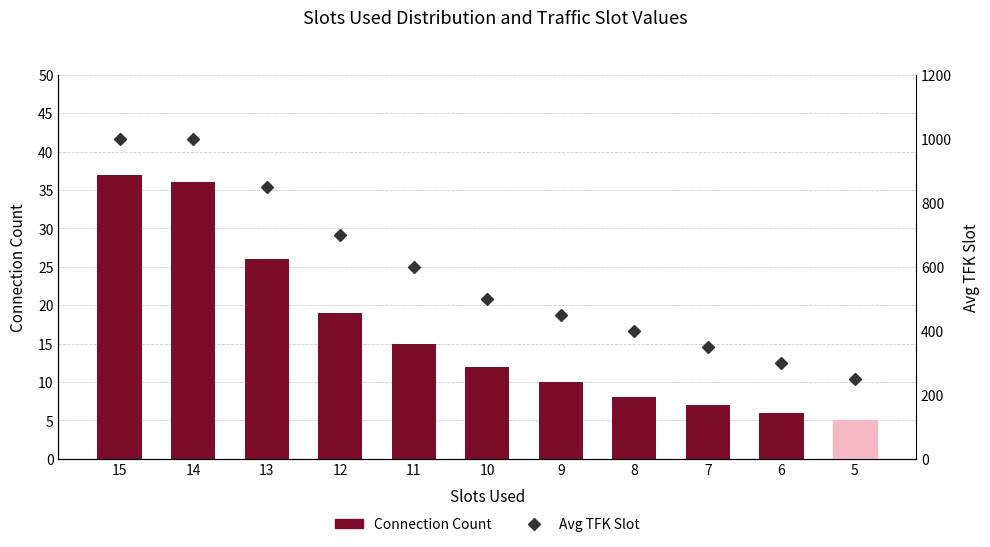

What is the average value of the Connection Count series?

16